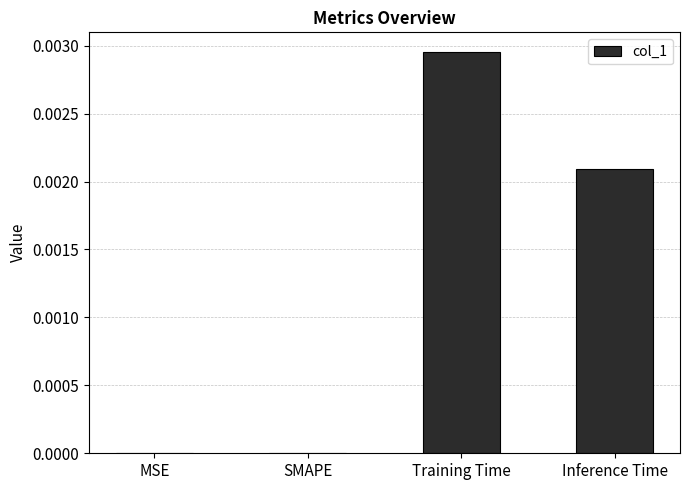

Is it true that the value at Inference Time is 0.0?

True